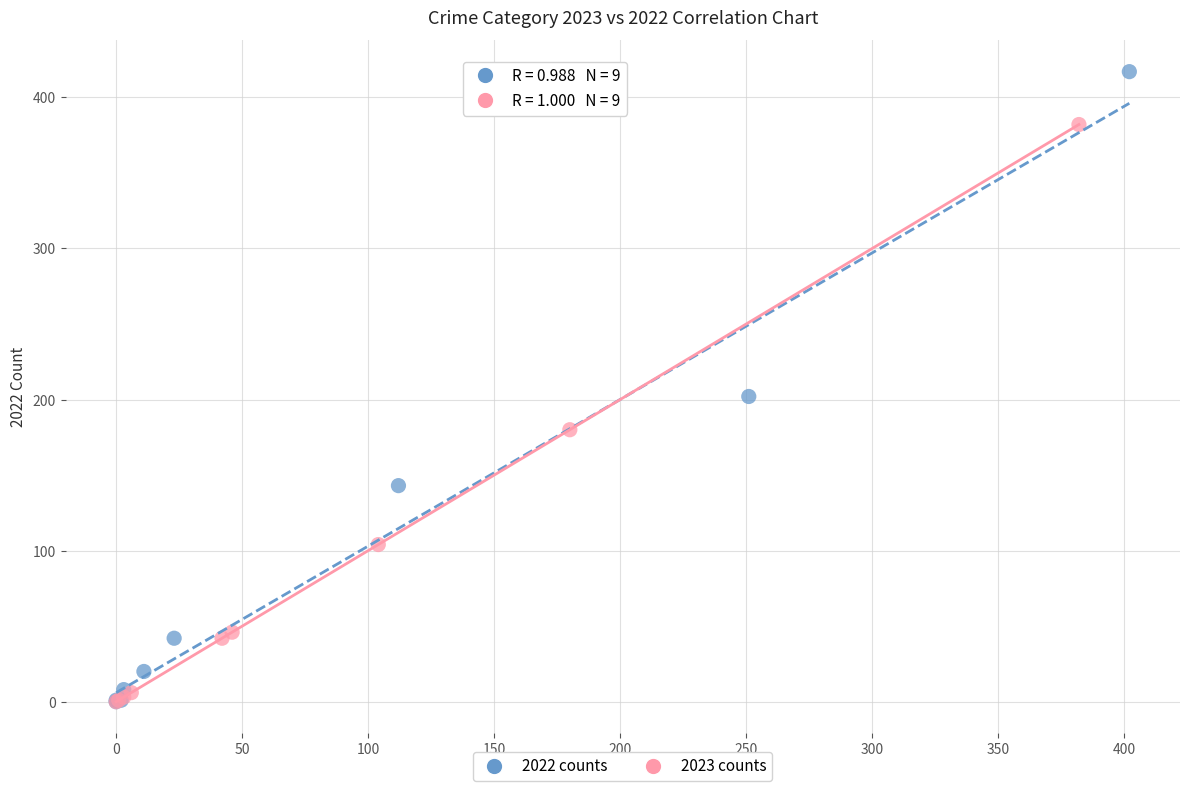

Which series contains the highest Y value?

2022 counts